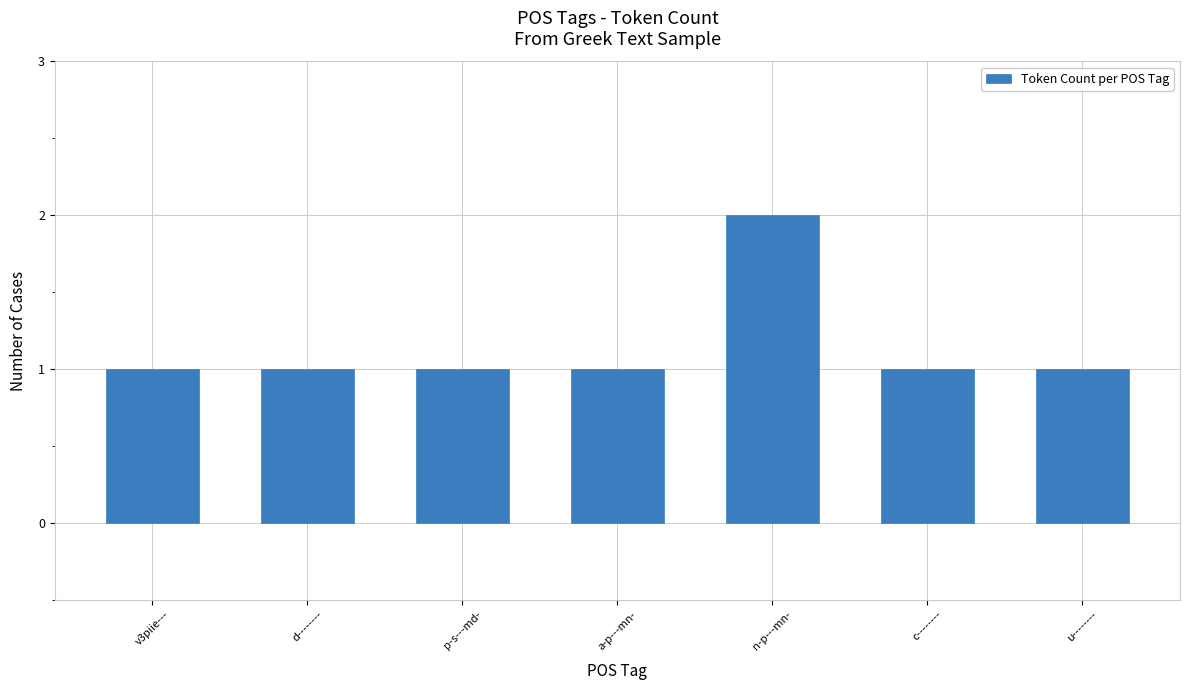

Reading left to right, extract all data points from this chart.

1	1	1	1	2	1	1